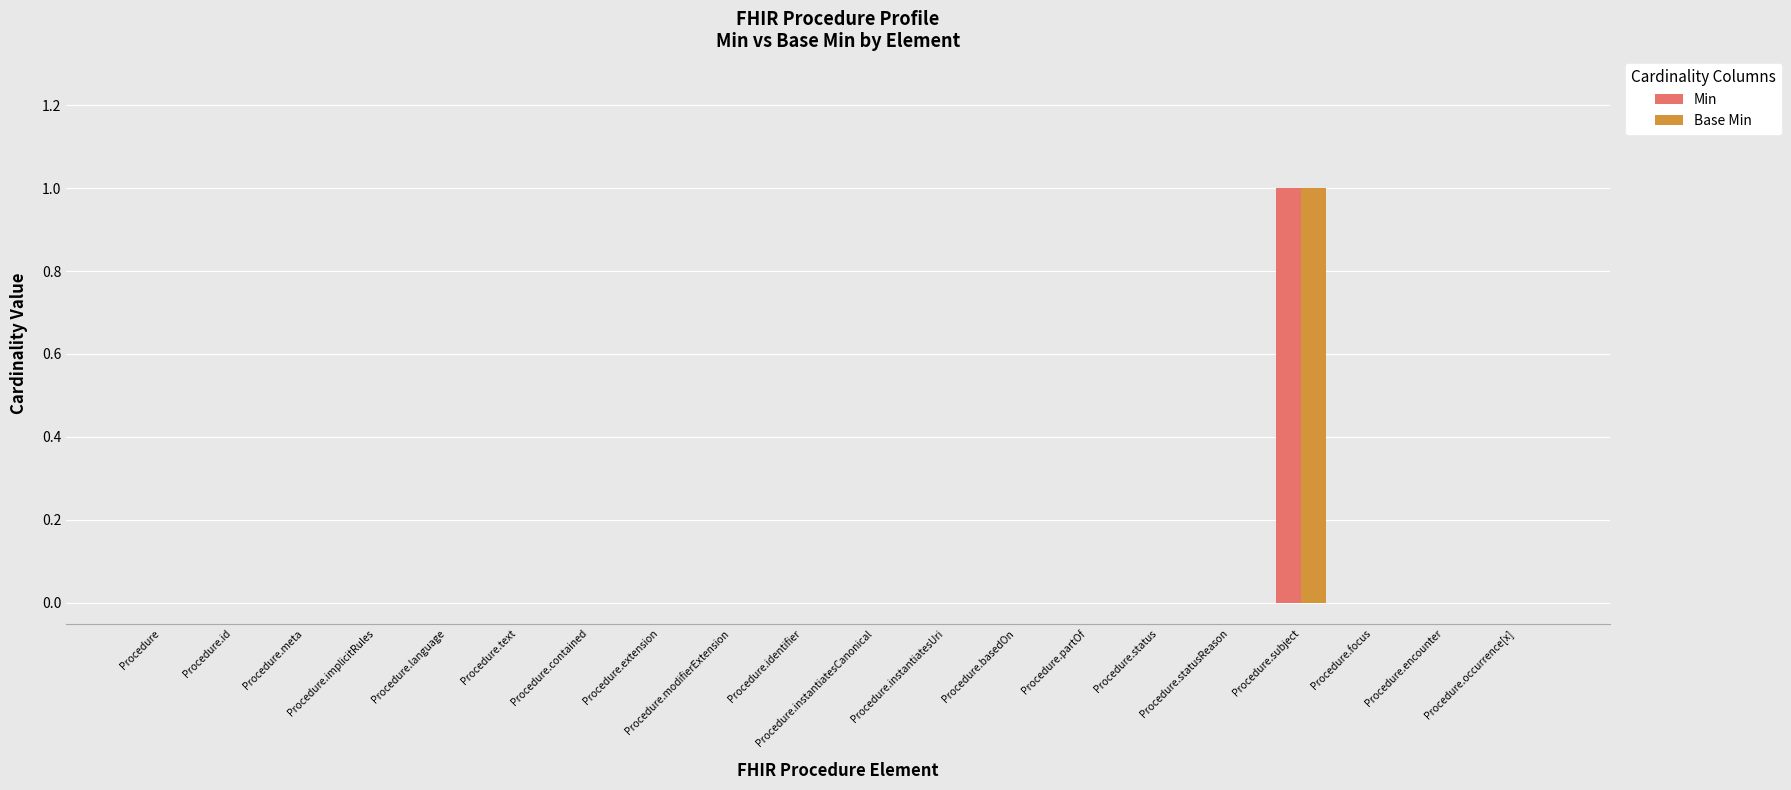

The Base Min series shows 0 at Procedure.modifierExtension. True or false?

True